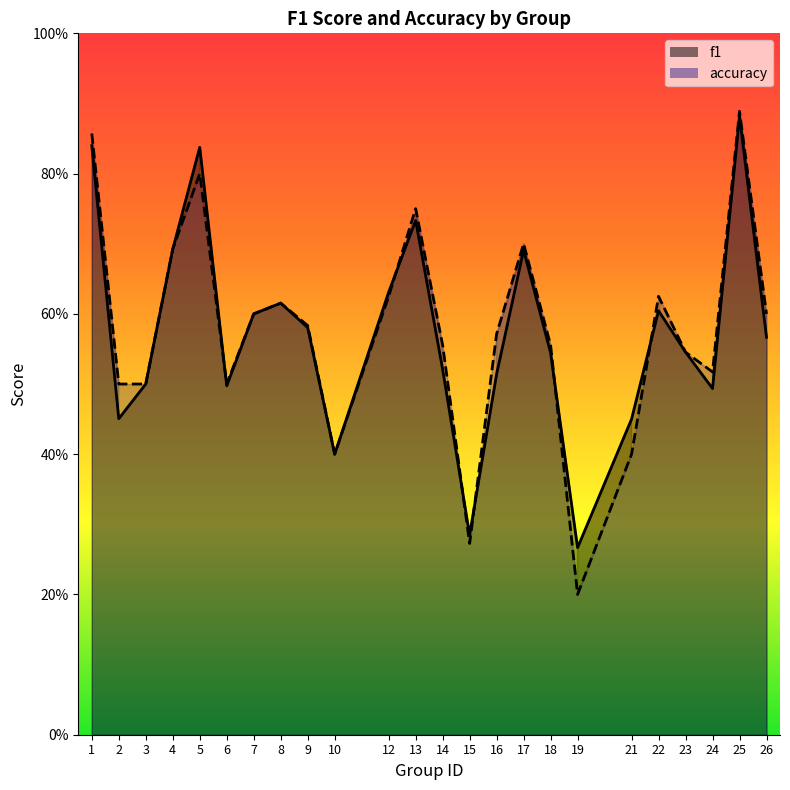

Between 3 and 22, which series saw the biggest shift?

accuracy